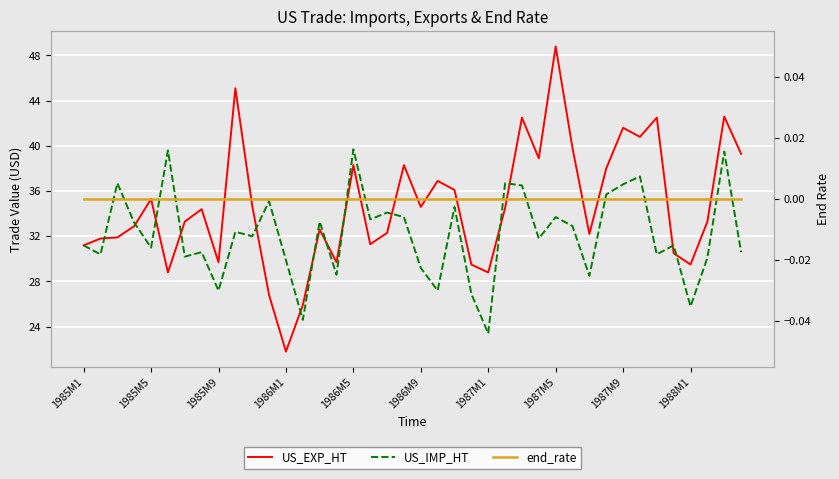

What is the spread (max minus min) of values at 23?

29.5